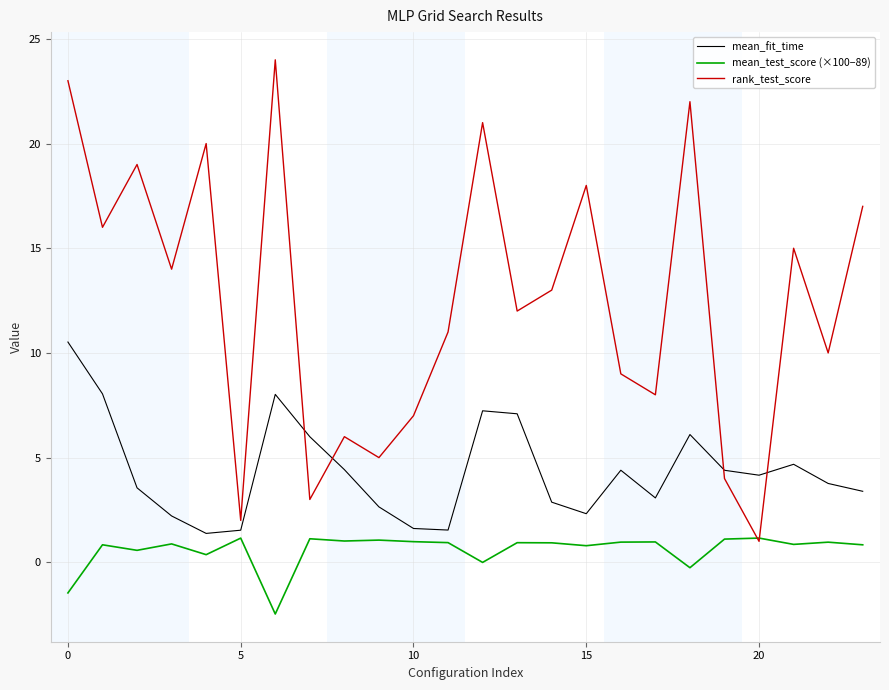

Which series has the largest range (max minus min)?

rank_test_score